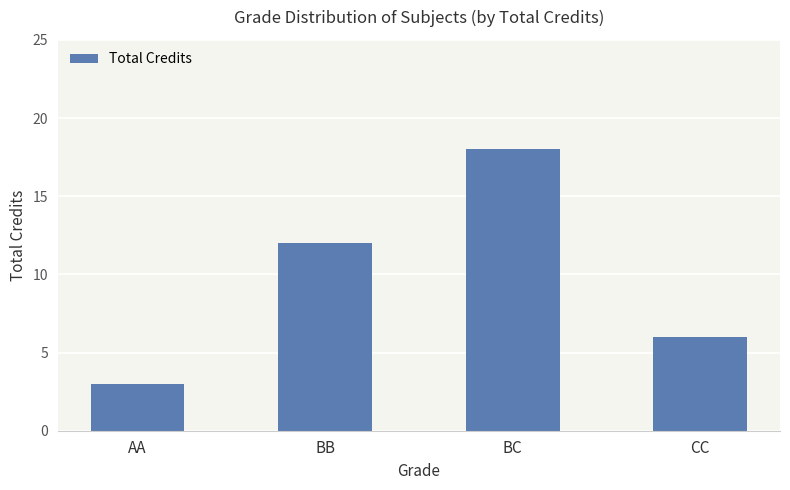

What is the difference between the maximum and minimum values?

15